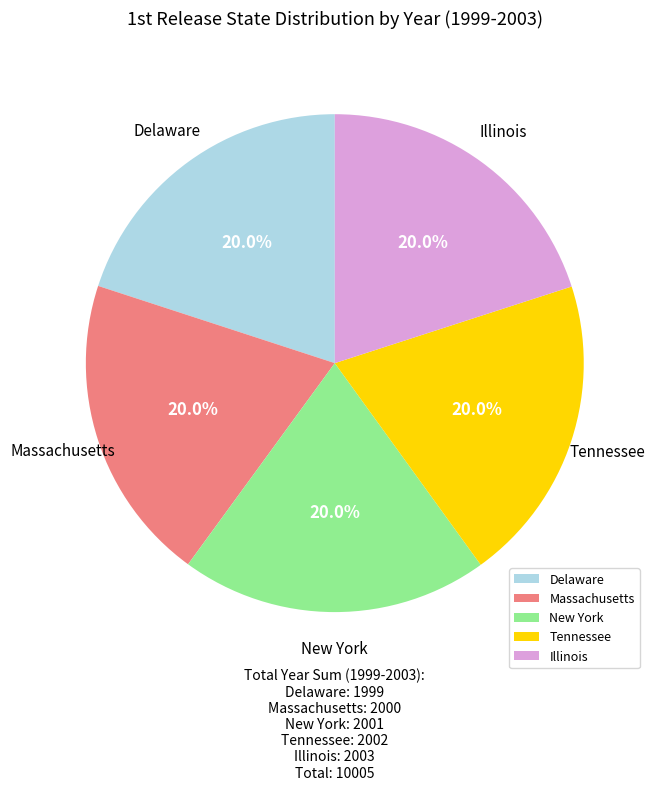

True or false: Delaware accounts for 20% of the total.

True